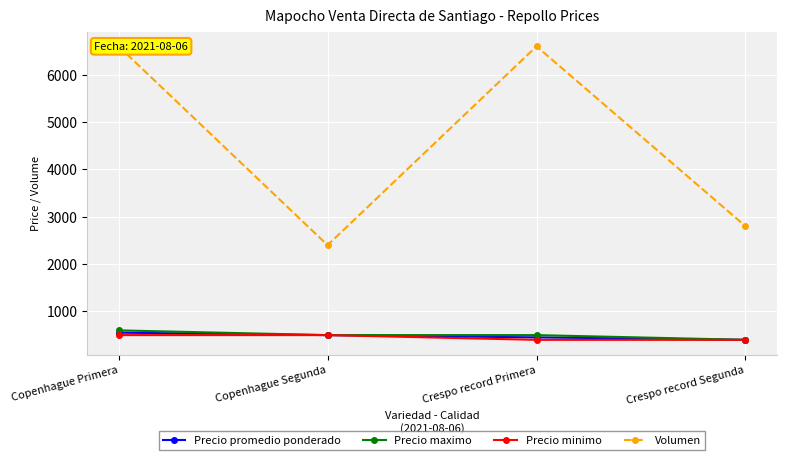

What position from the right is Crespo record Primera?

2